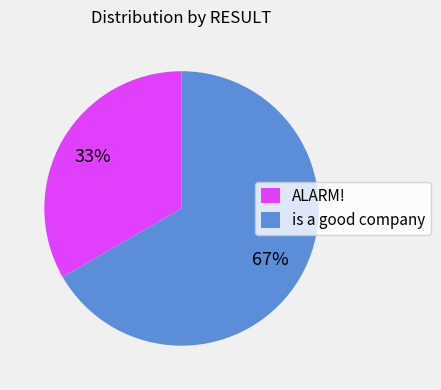

The ALARM! slice represents 46% of the pie. True or false?

False